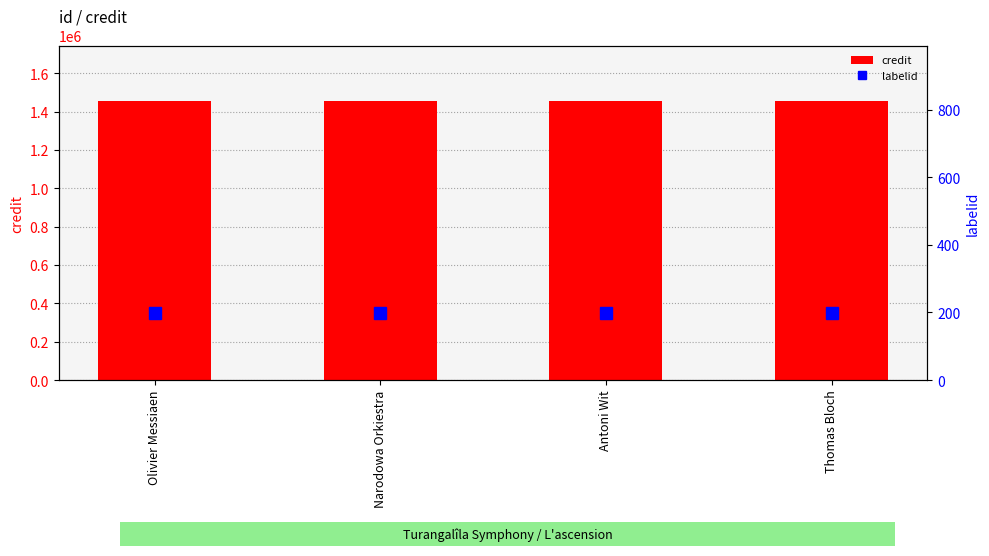

At which label does credit reach its minimum?

Olivier Messiaen